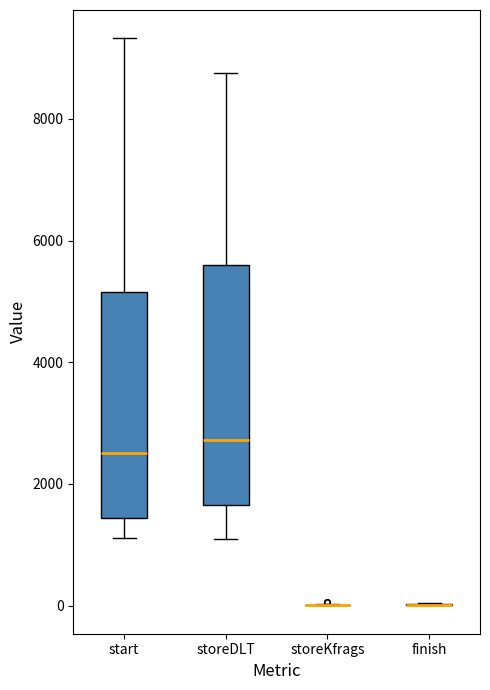

Reading left to right, transcribe this box plot: for each box, give where its median line is, the range the box spans, and where its two whiskers end, as read against the y-axis. The values are not printed on the chart, so give them approximately, as read against the axis.

start: median 2600, box 1400 to 5200, whiskers 1200 to 9400
storeDLT: median 2800, box 1600 to 5600, whiskers 1000 to 8800
storeKfrags: box collapsed to a line at 0, whiskers 0 to 0
finish: box collapsed to a line at 0, whiskers 0 to 0